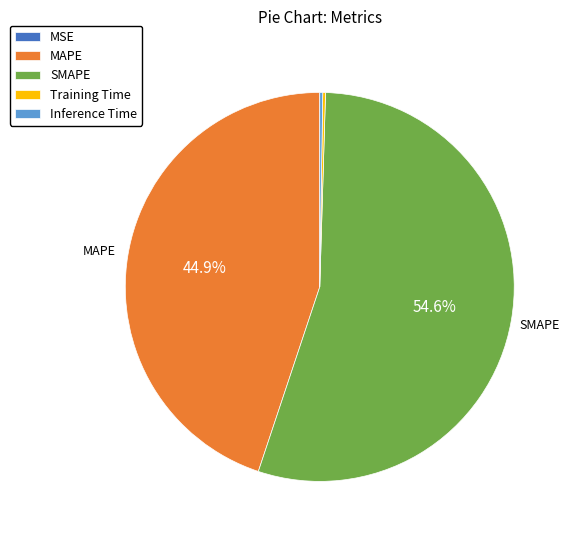

Which category has the biggest portion of the pie?

SMAPE